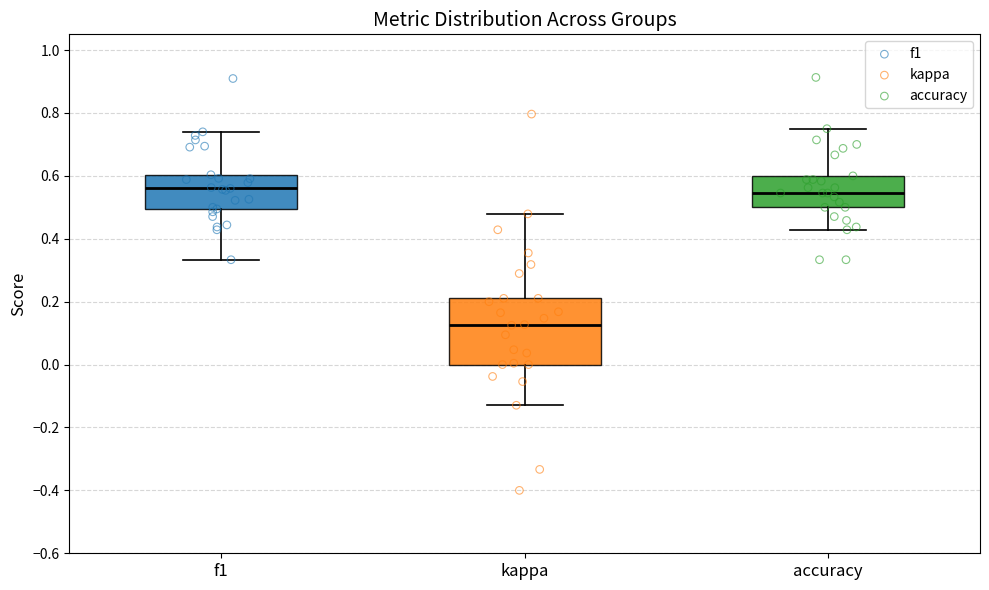

Comparing the boxes themselves (not the whiskers), which one is the tallest?

kappa